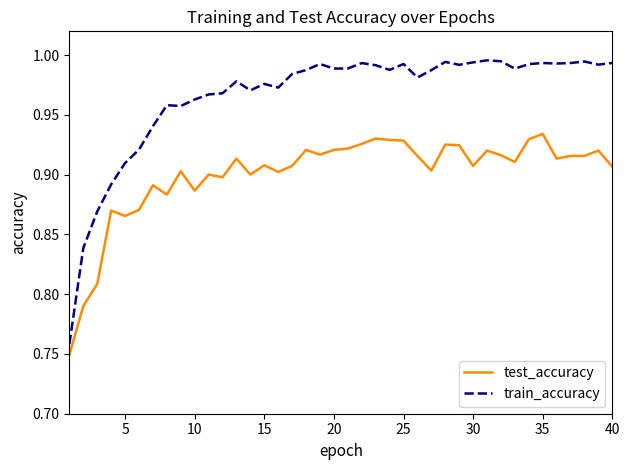

True or false: train_accuracy and test_accuracy cross at least once.

False